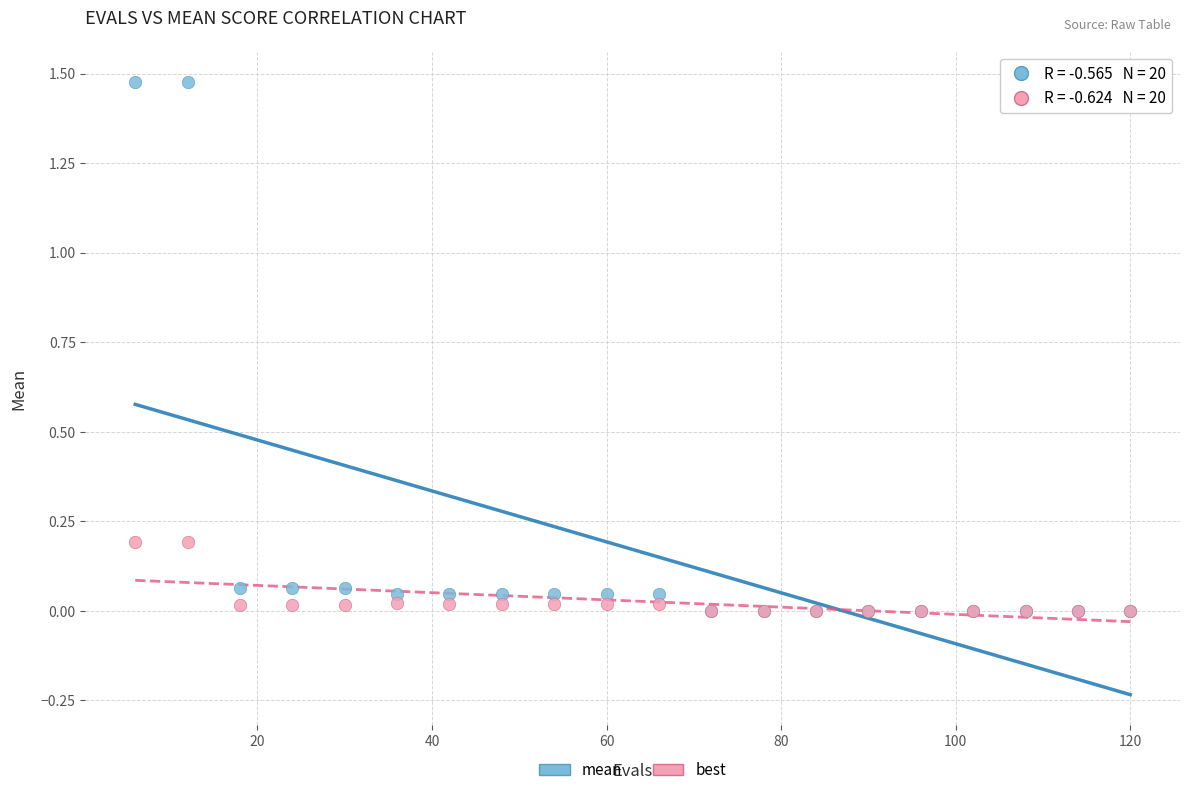

What are all the series names shown in the legend?

mean, best